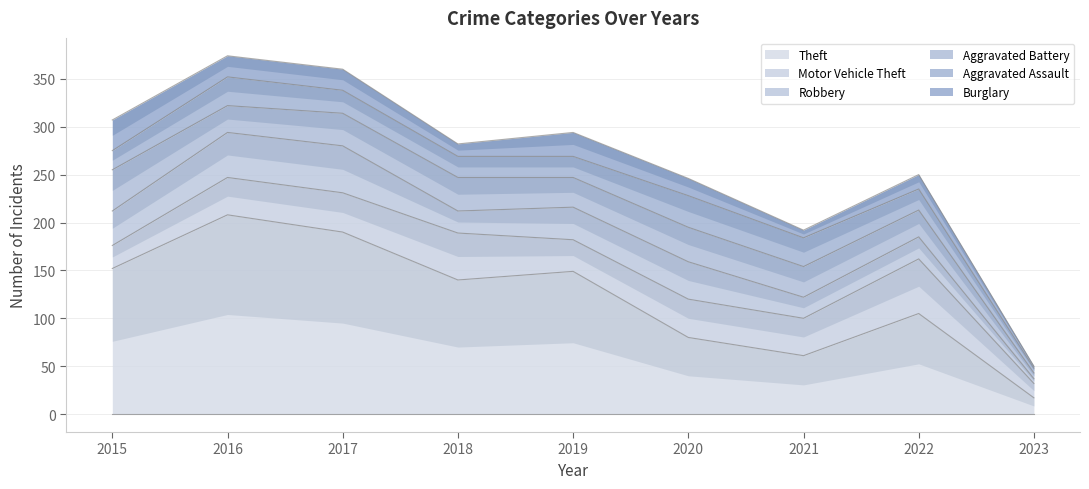

Between 2023 and 2022, which is larger?

2022